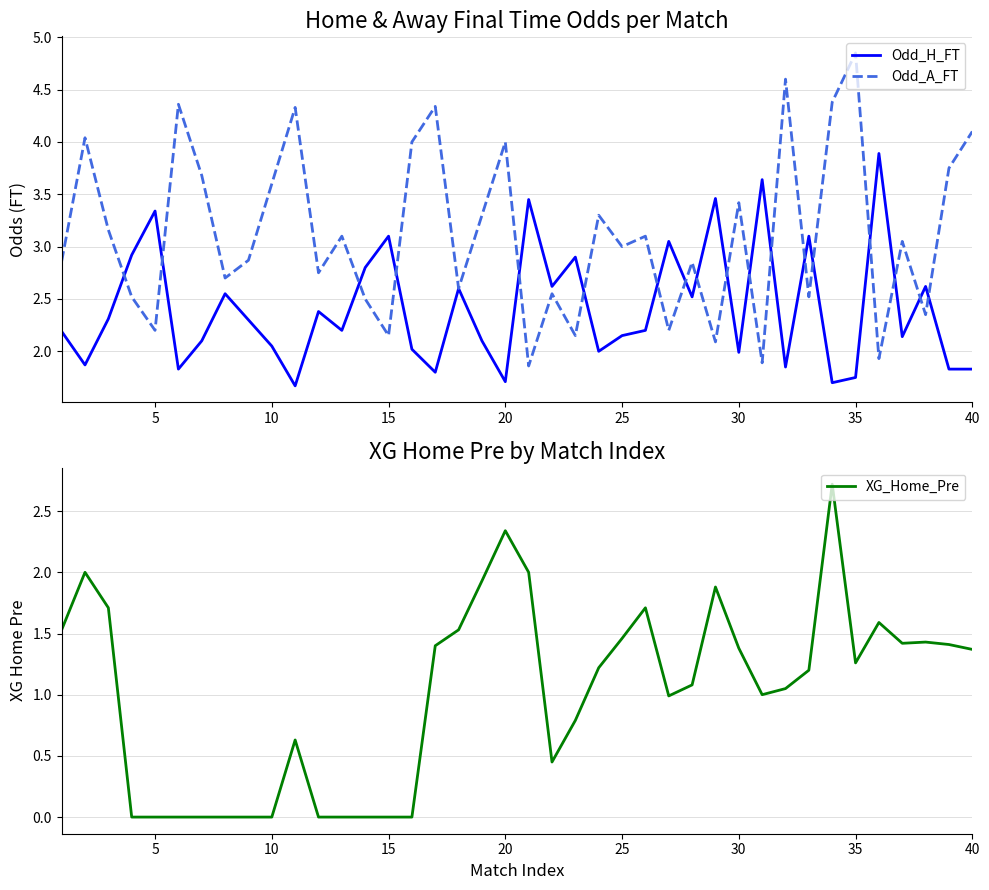

What is the highest value of the Odd_A_FT series?

4.8